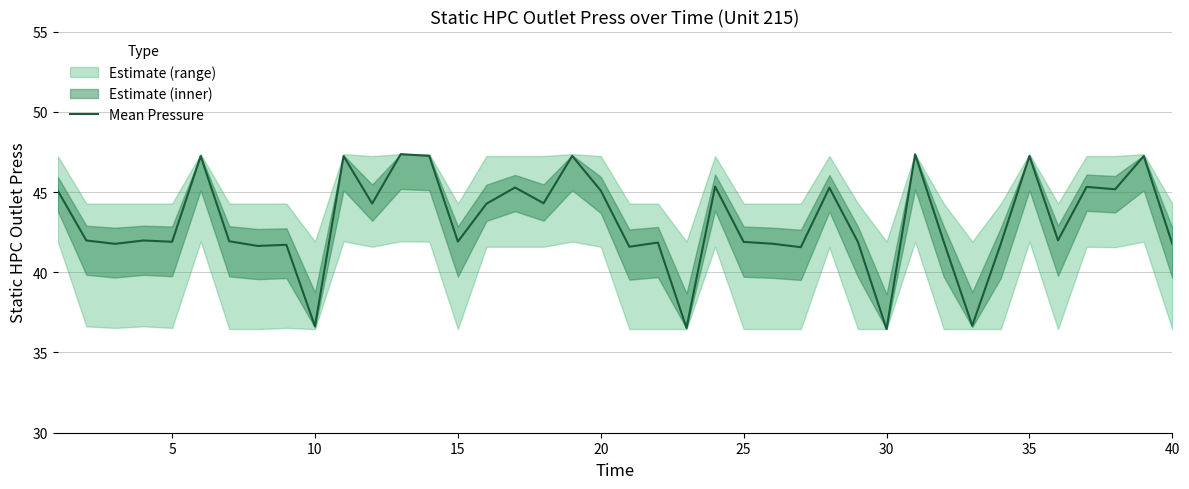

Is it true that Mean Pressure equals 41.9 at 5?

True